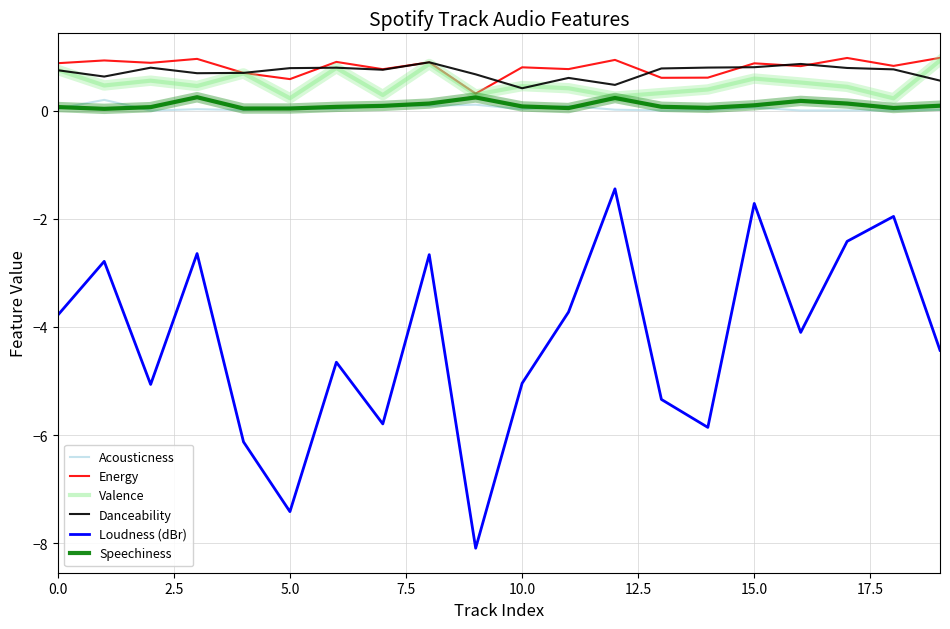

What is the maximum value shown in the chart?

1.0